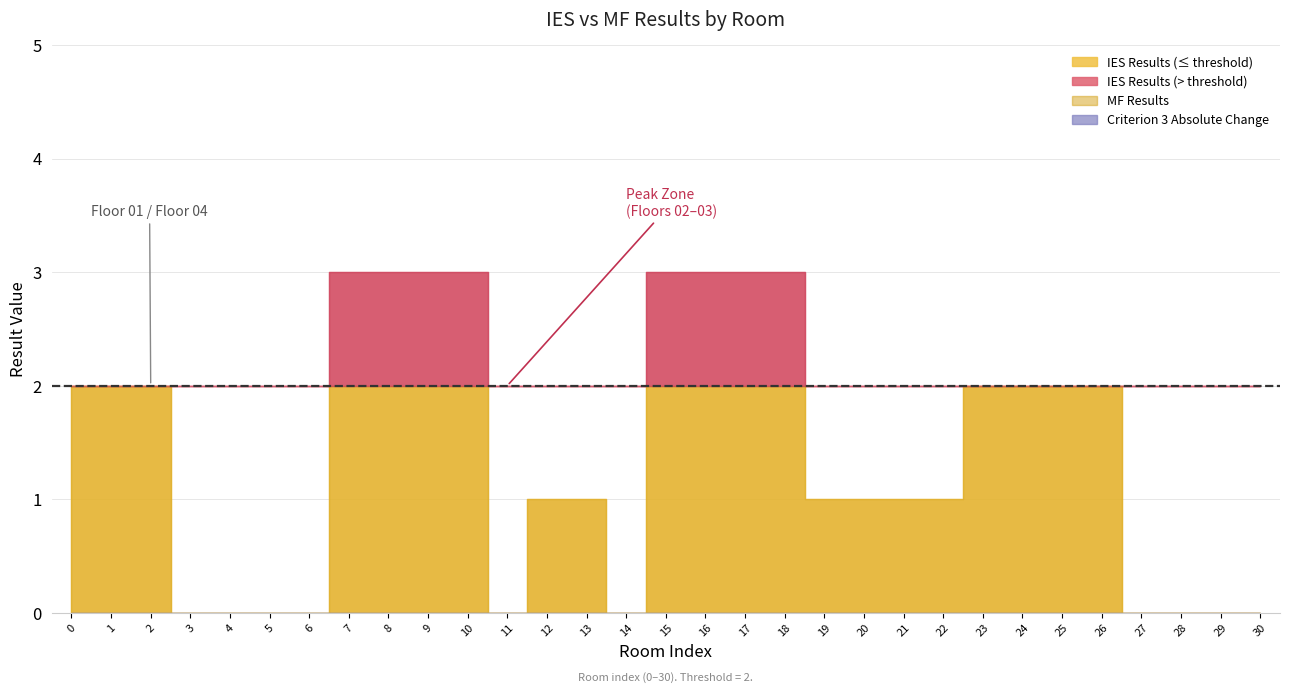

What is the greatest value displayed?

3